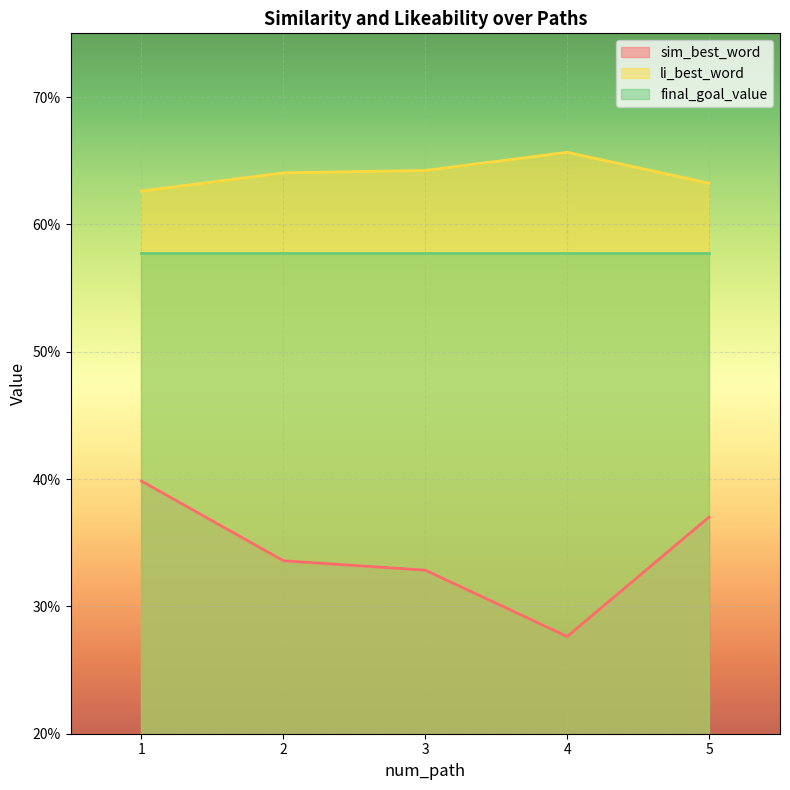

List the labels in order of sim_best_word value, smallest first.

4, 3, 2, 5, 1